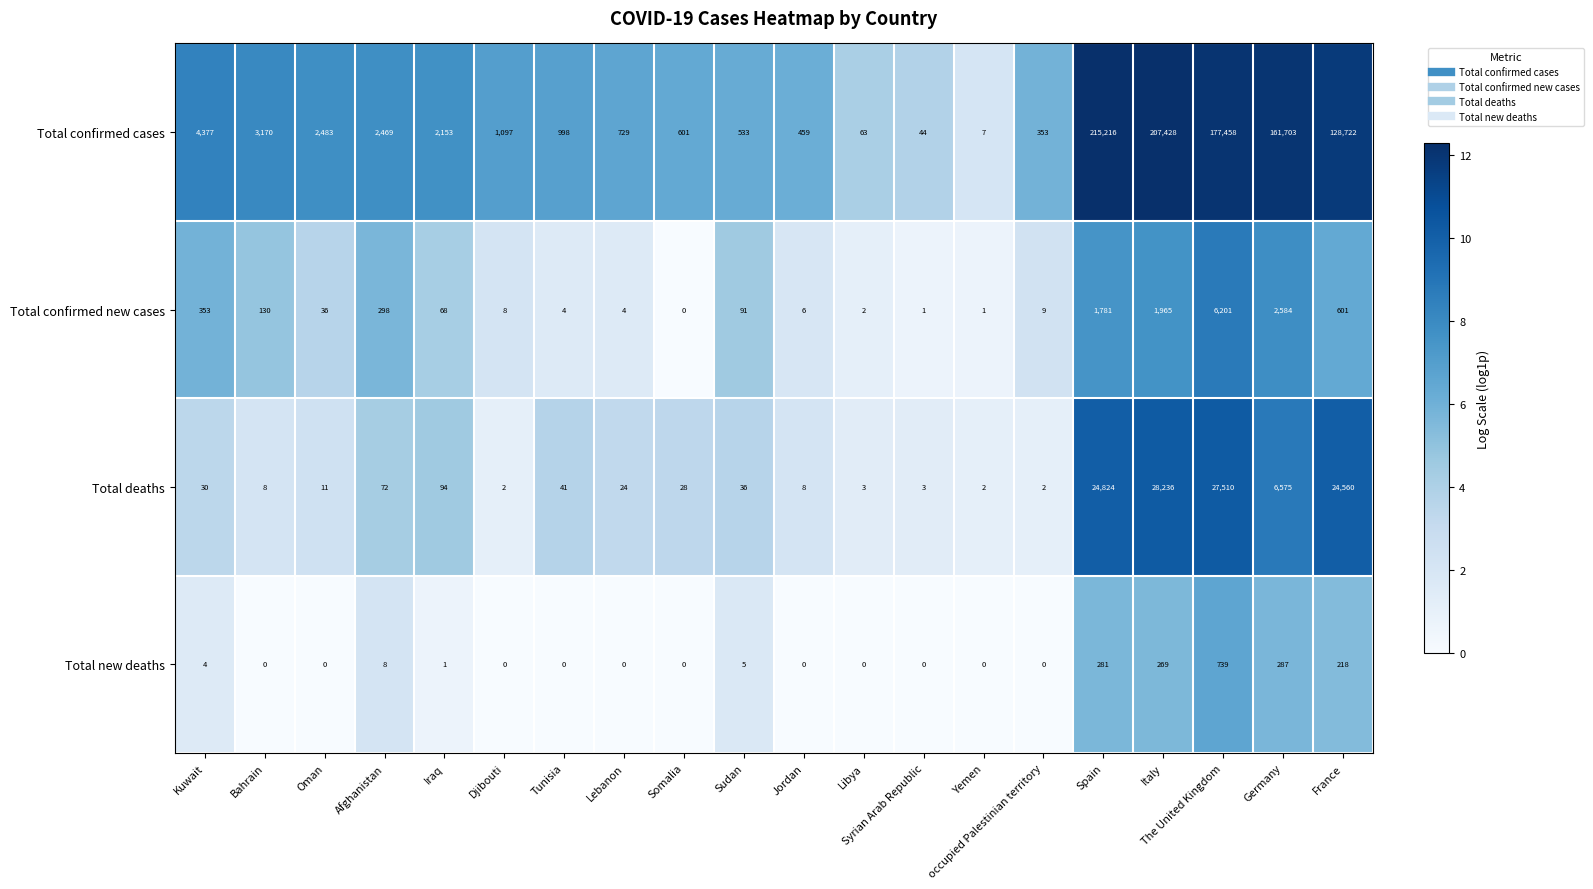

Which series changed the most between Jordan and Libya?

Total confirmed cases